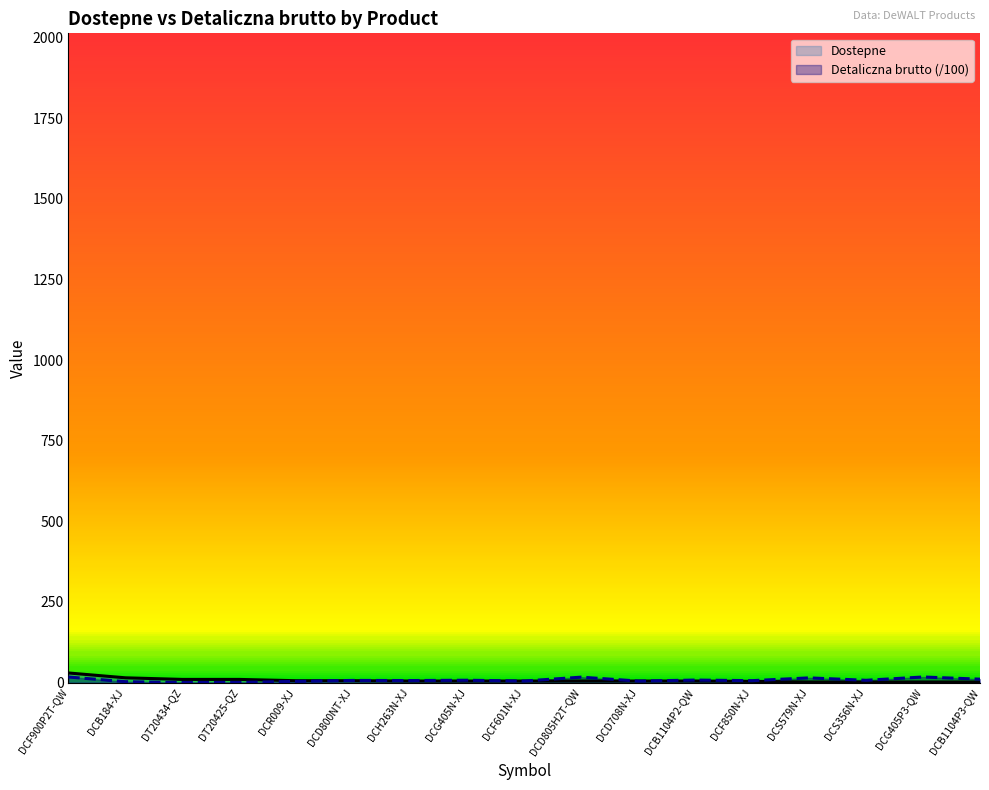

How many lines are shown in the chart?

2